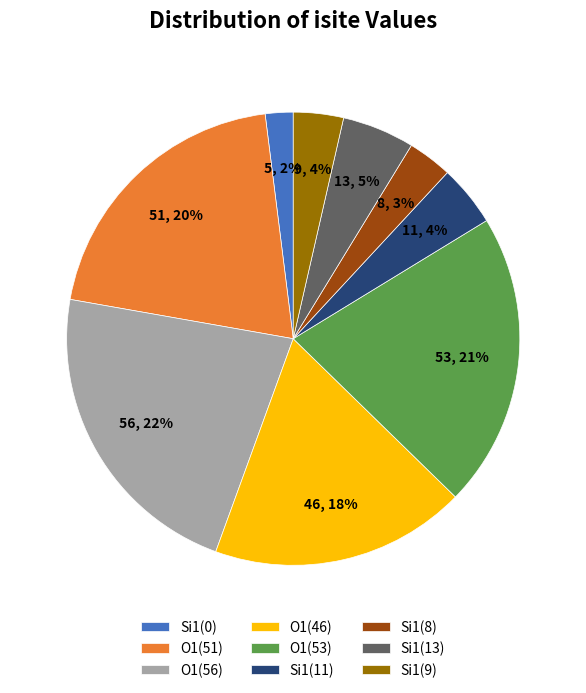

The O1(53) slice represents 21% of the pie. True or false?

True